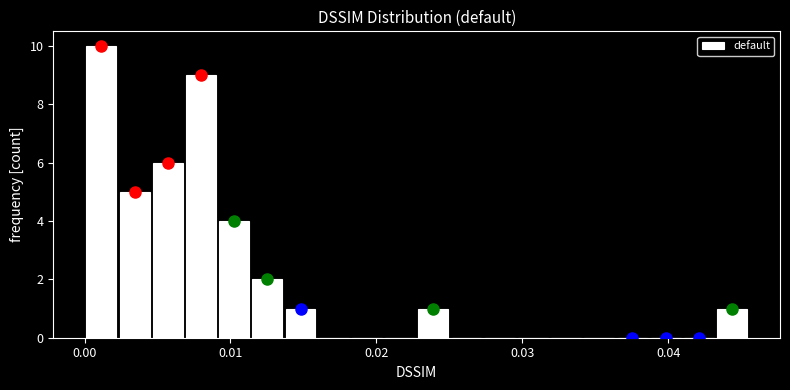

Around what value on the x-axis is the tallest bar? Give the approximate position of its centre, as read against the axis.

0.001